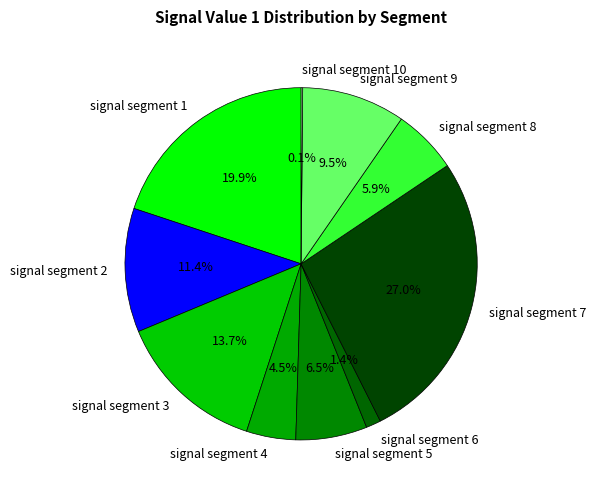

Which category has the biggest portion of the pie?

signal segment 7